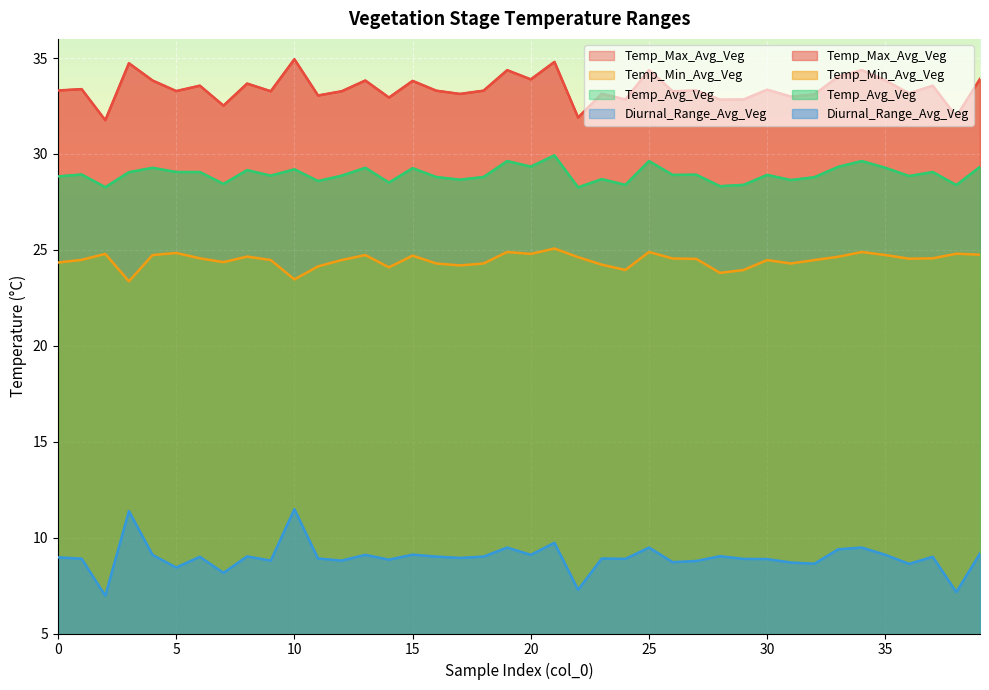

What is the highest value of the Temp_Min_Avg_Veg series?

25.1